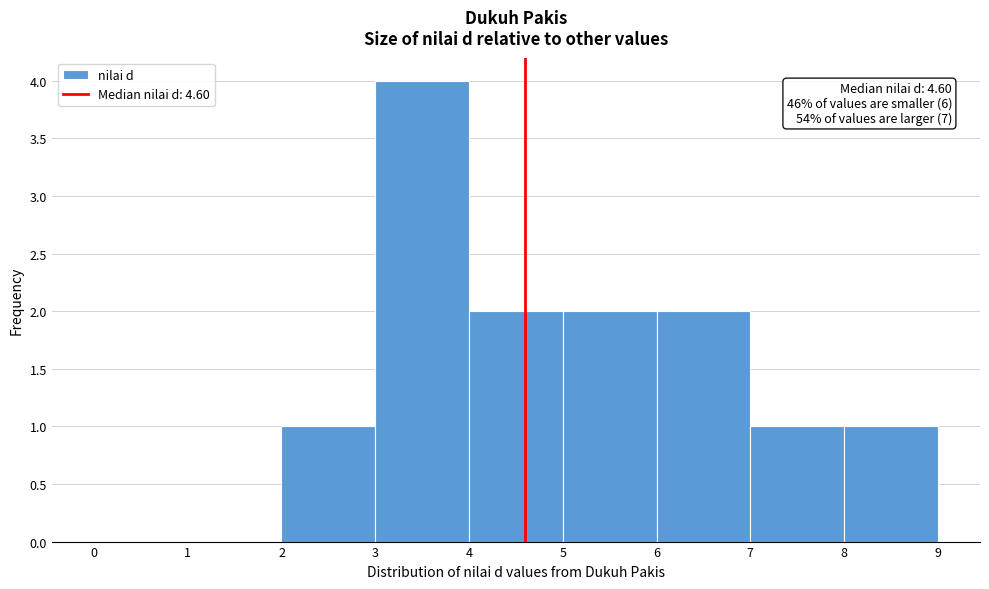

Which range on the x-axis has the tallest bar?

3 to 4